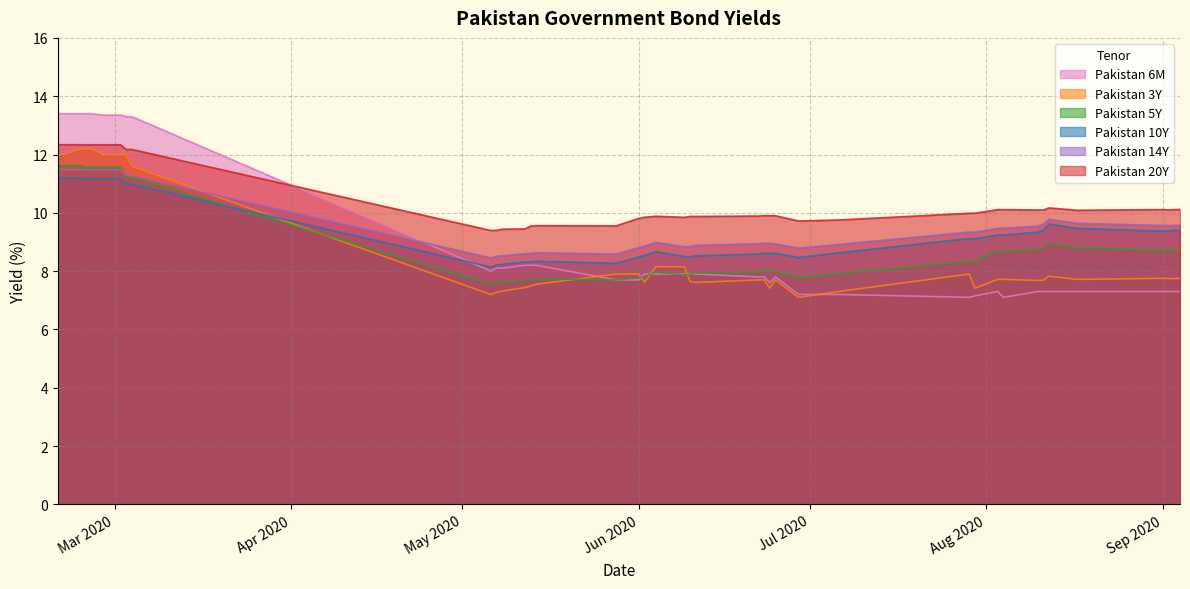

Which series has the largest total across all categories?

Pakistan 20Y